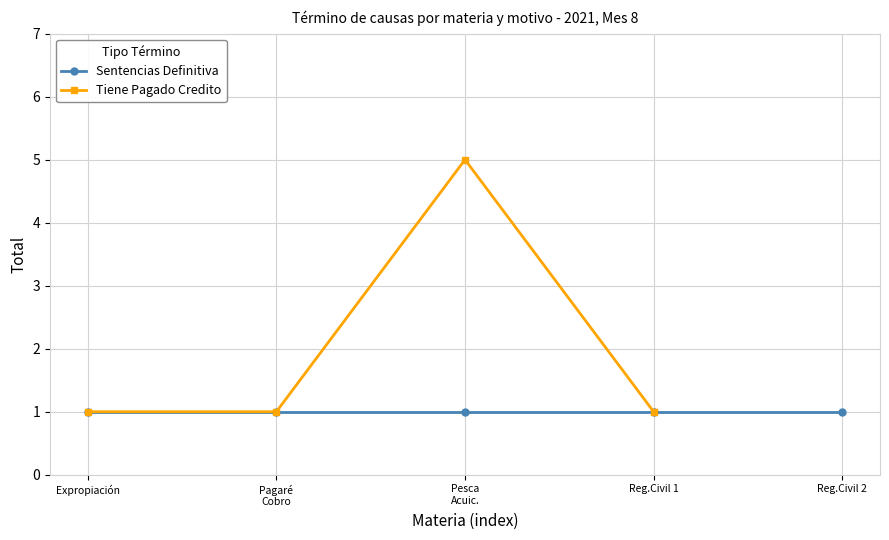

Reading left to right, what are all the values shown in this chart?

Expropiación=1	Pagaré
Cobro=1	Pesca
Acuic.=5	Reg.Civil 1=1